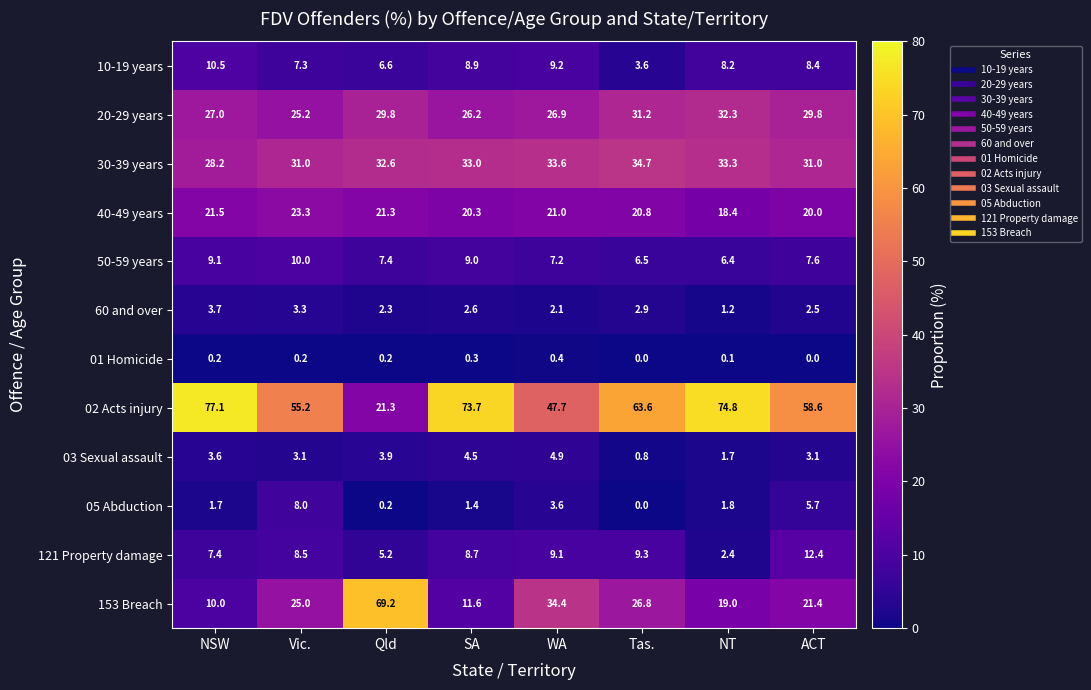

Which series changed the most between Vic. and SA?

02 Acts injury